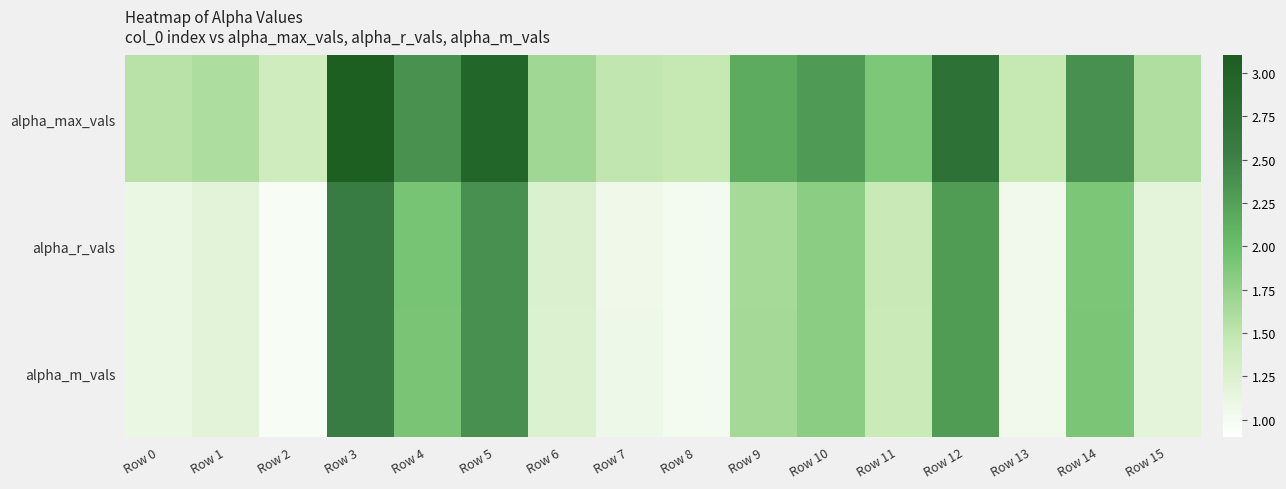

At how many categories does at least one series exceed 1?

16